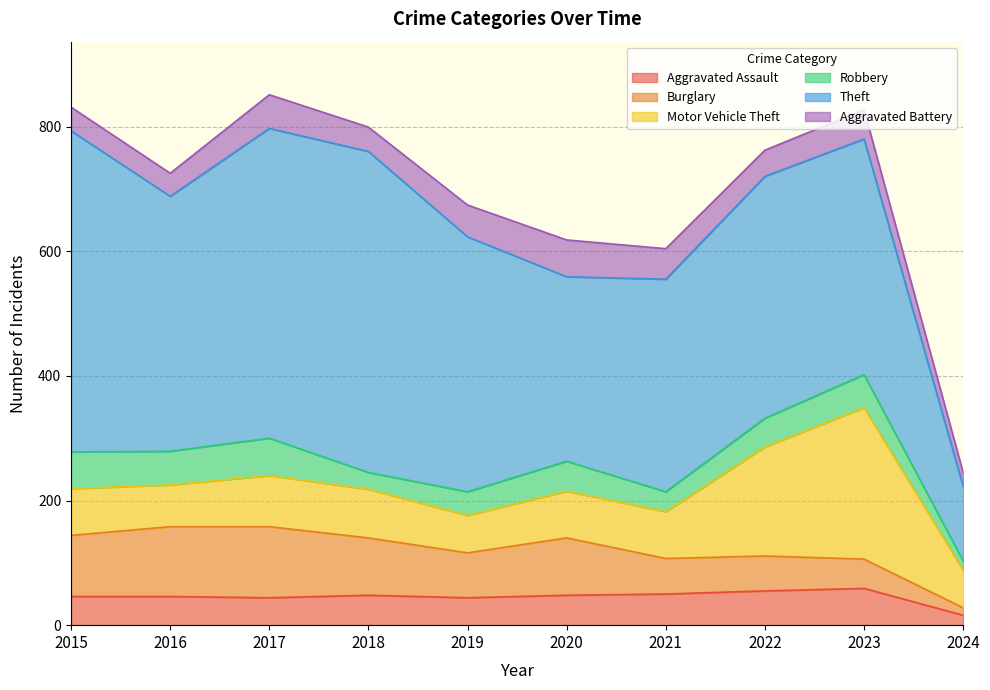

What is the average value of the Aggravated Battery series?

44